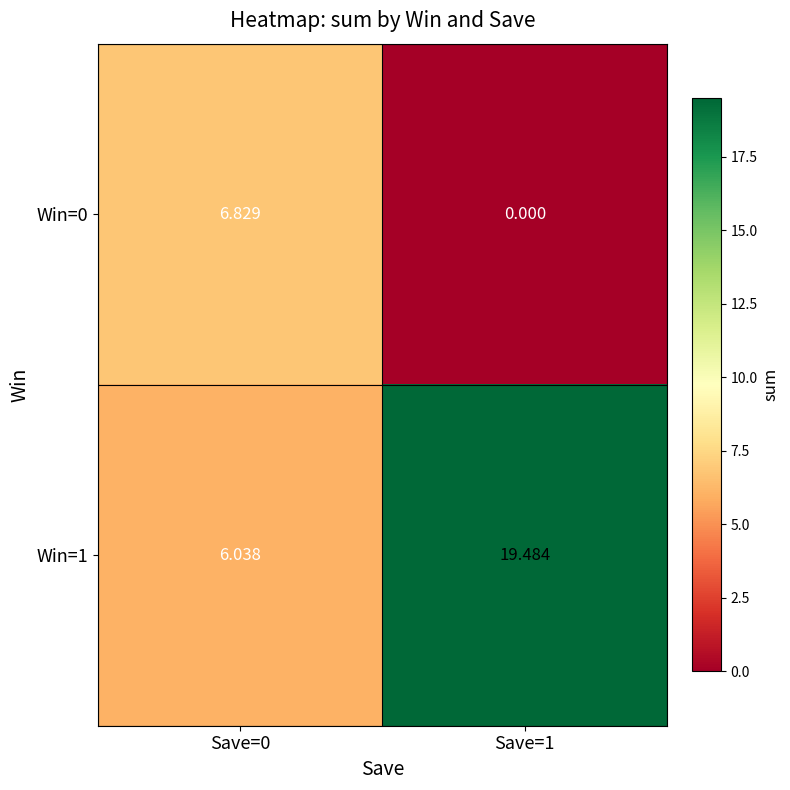

Is the value of Win=0 at Save=1 greater than the value of Win=1 at Save=1?

No